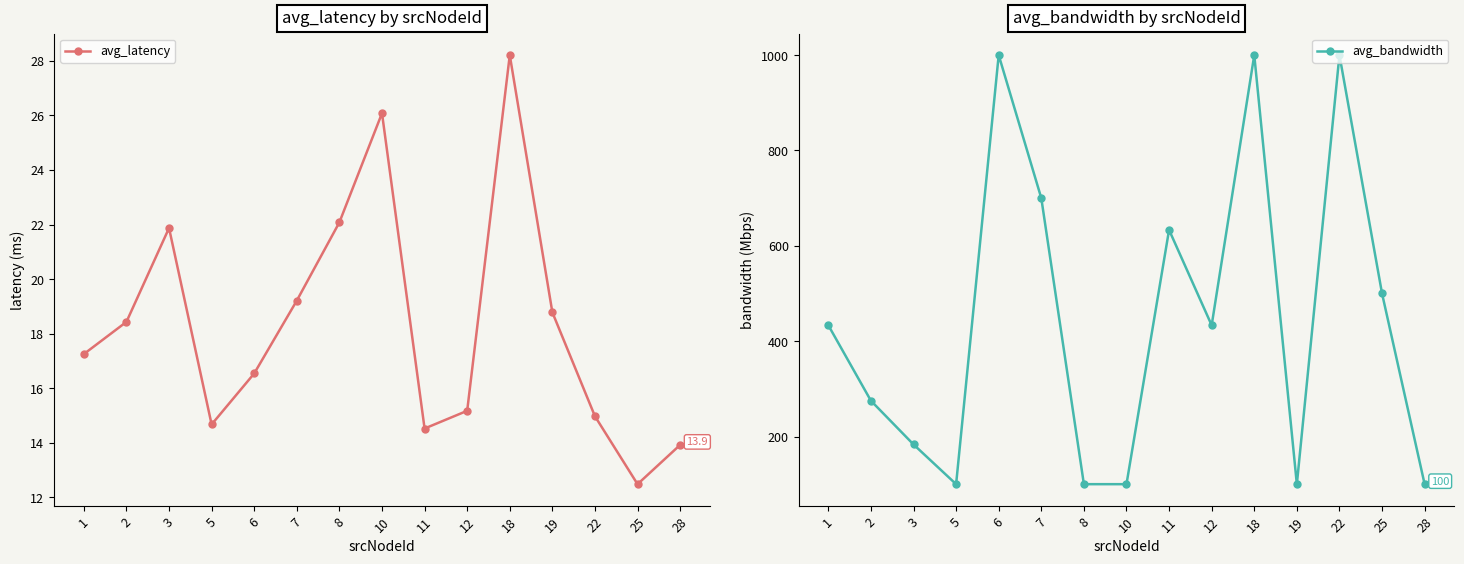

What is the difference between the second highest and second lowest values in the avg_latency series?

12.2